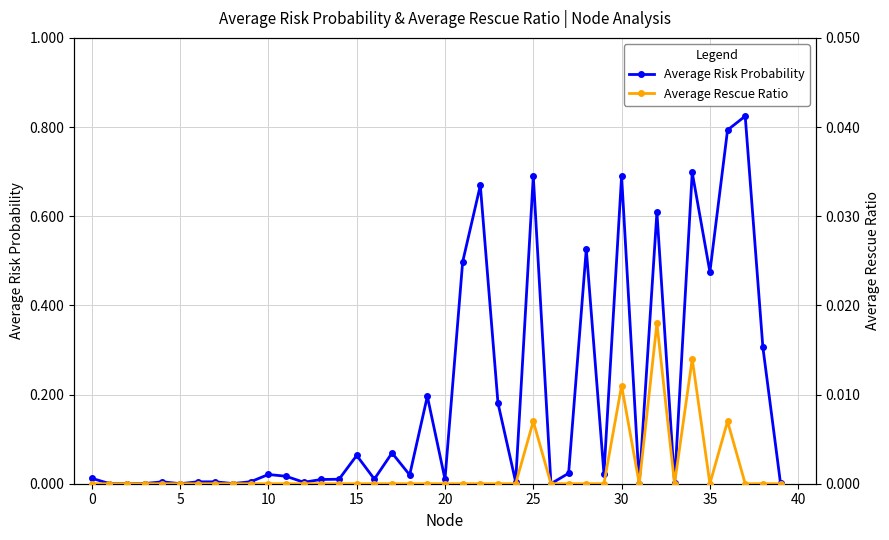

Reading left to right, transcribe all the data shown in this chart.

Average Risk Probability: 0.0	0.0	0.0	0.0	0.0	0.0	0.0	0.0	0.0	0.0	0.0	0.0	0.0	0.0	0.0	0.1	0.0	0.1	0.0	0.2	0.0	0.5	0.7	0.2	0.0	0.7	0.0	0.0	0.5	0.0	0.7	0.0	0.6	0.0	0.7	0.5	0.8	0.8	0.3	0.0
Average Rescue Ratio: 0.0	0.0	0.0	0.0	0.0	0.0	0.0	0.0	0.0	0.0	0.0	0.0	0.0	0.0	0.0	0.0	0.0	0.0	0.0	0.0	0.0	0.0	0.0	0.0	0.0	0.0	0.0	0.0	0.0	0.0	0.0	0.0	0.0	0.0	0.0	0.0	0.0	0.0	0.0	0.0